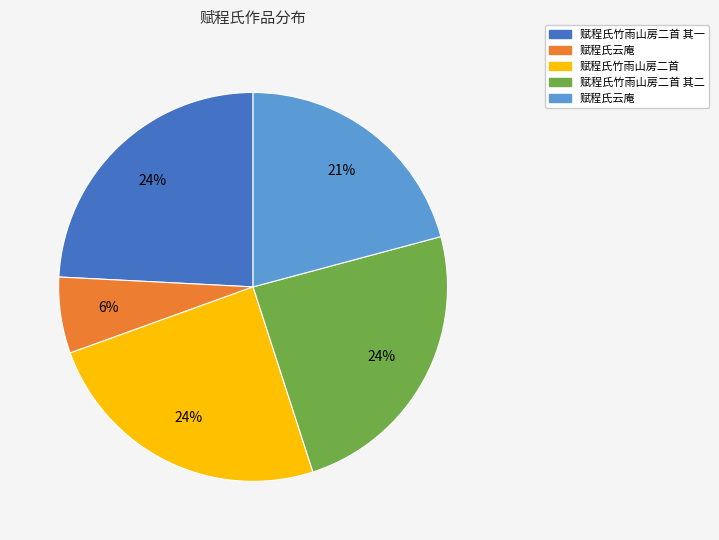

To the nearest percent, what is the average slice percentage?

20%